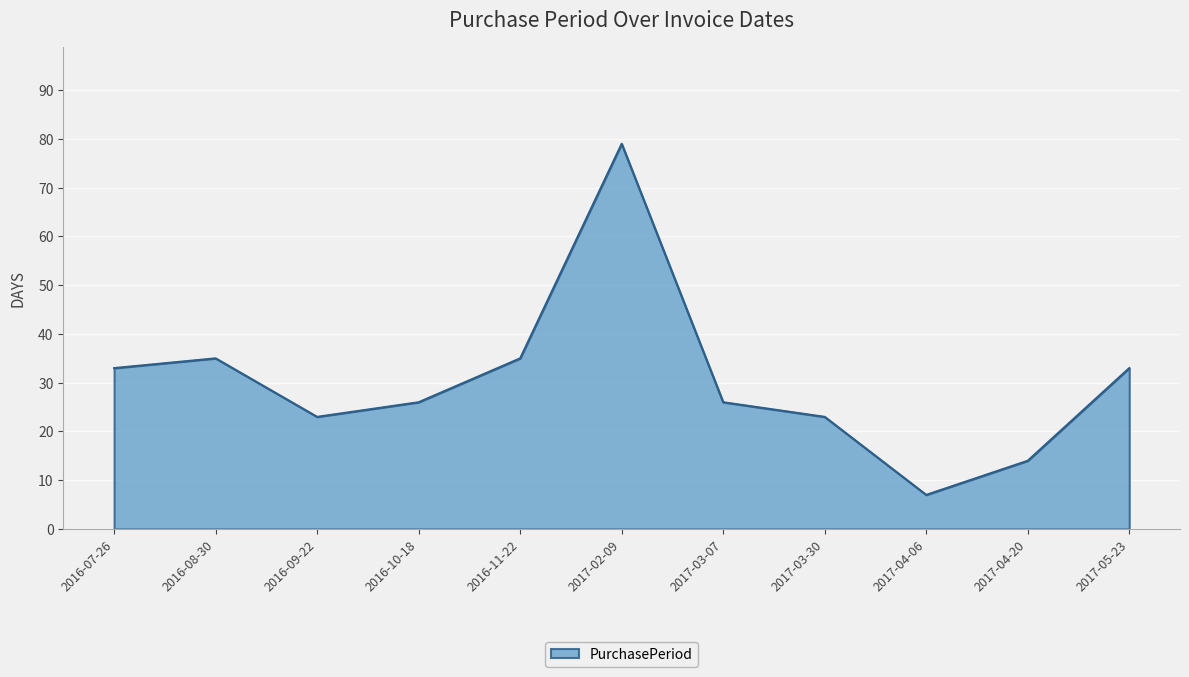

How many lines are shown in the chart?

1